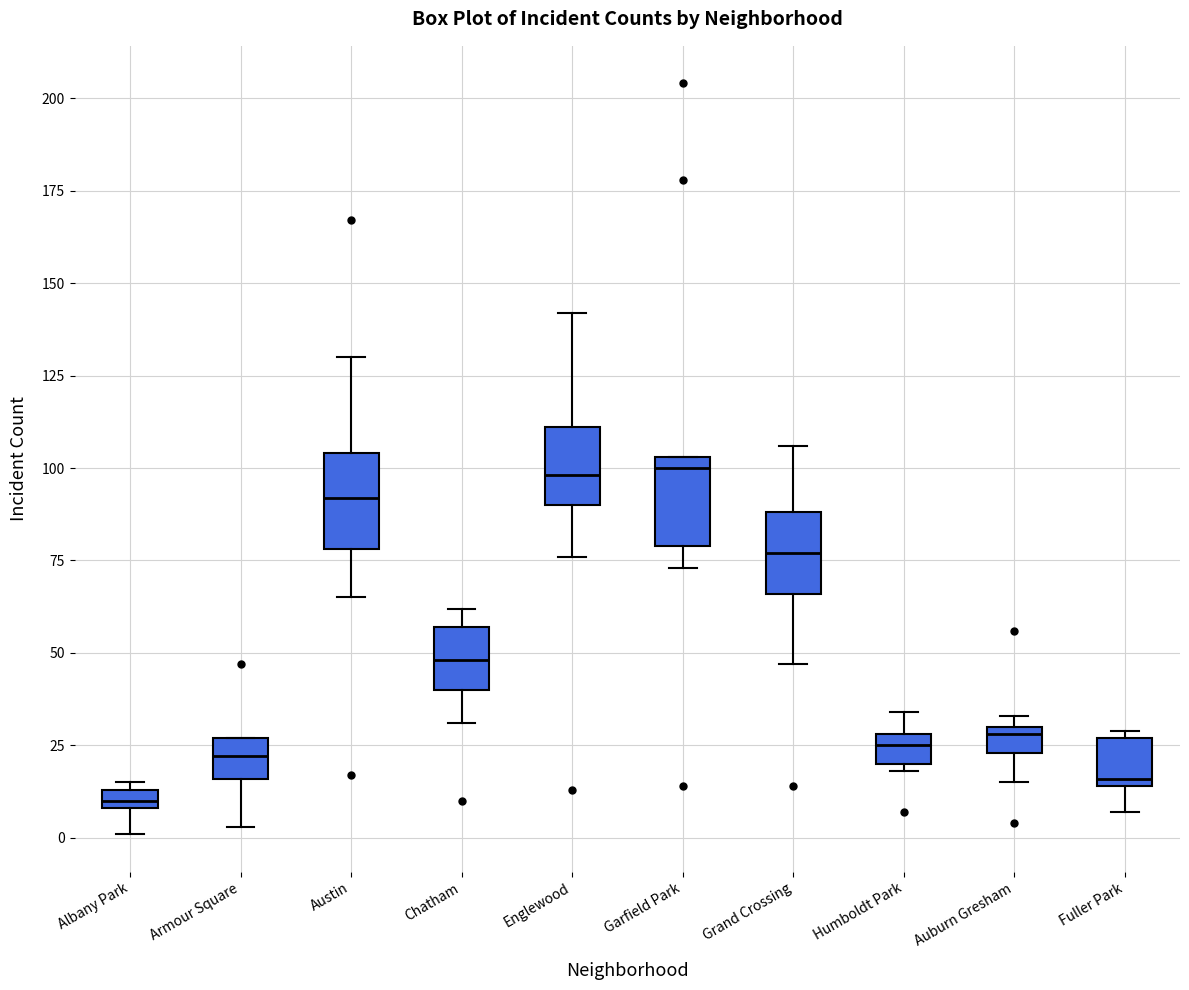

Where does the median line of the box for Austin sit on the y-axis? The values are not printed on the chart, so give them approximately, as read against the axis.

90